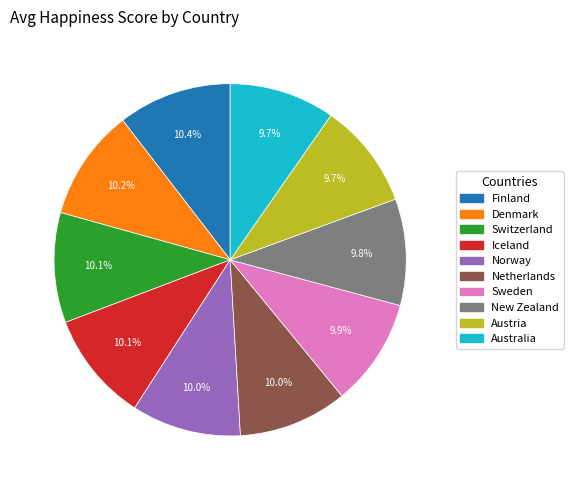

Does any single category account for the majority?

No